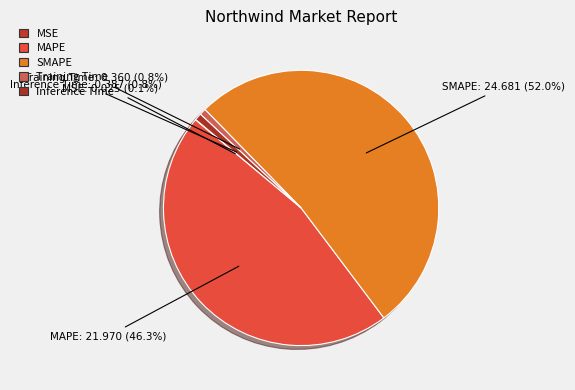

Which has a higher value, SMAPE or MAPE?

SMAPE